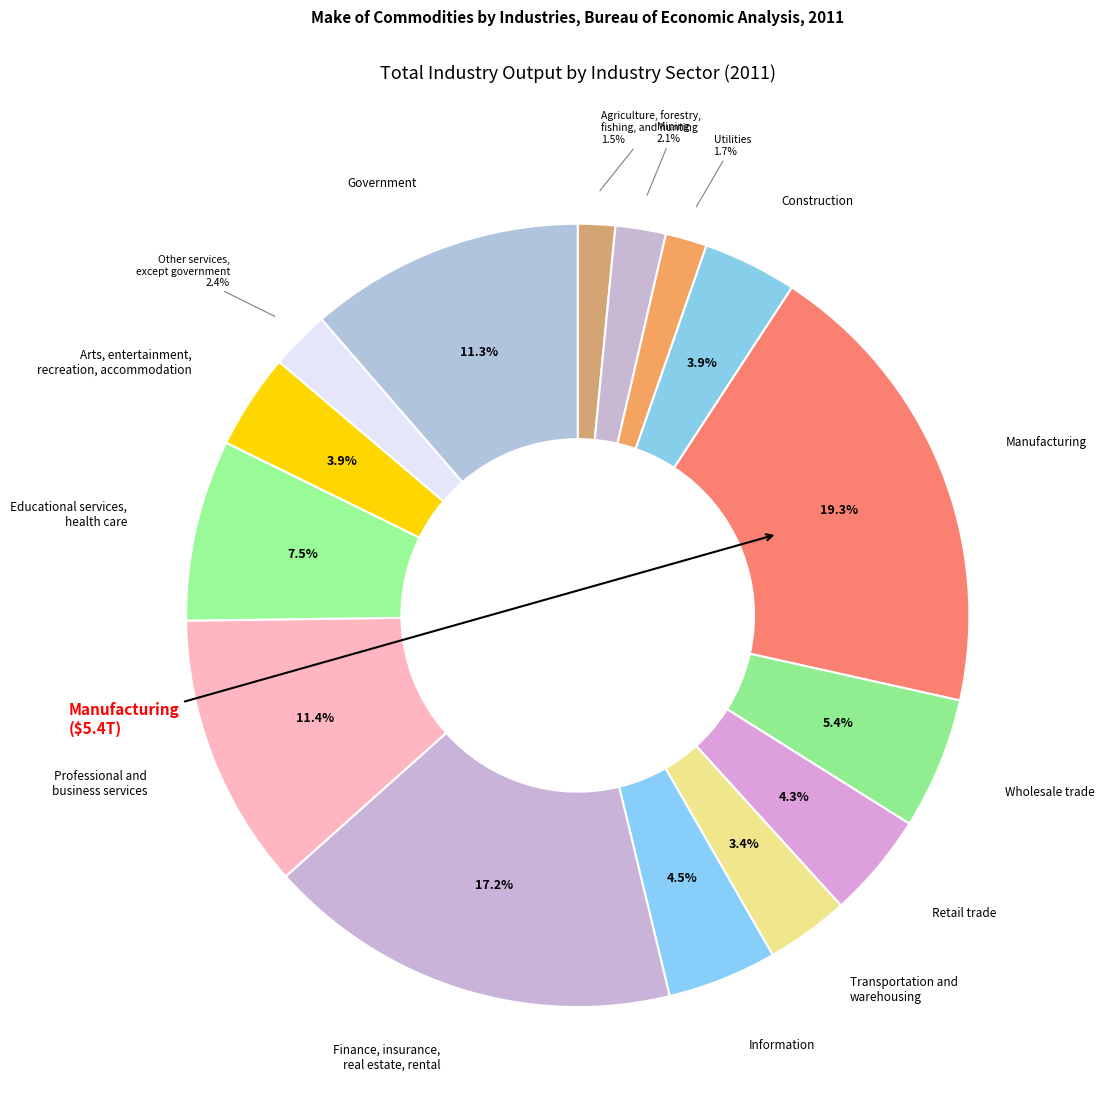

Count the number of slices in the pie.

15